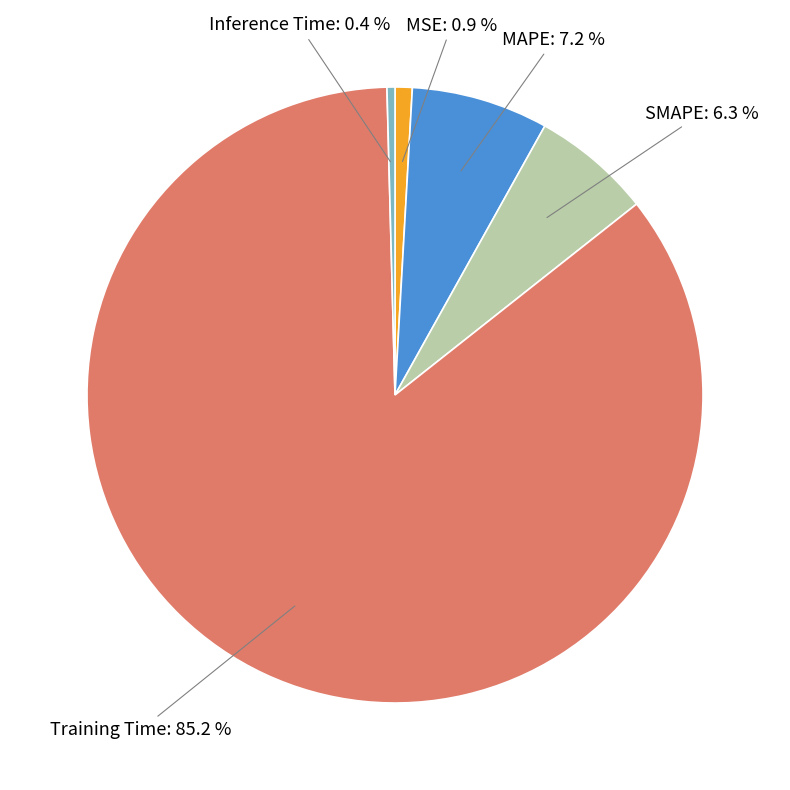

What percentage is NOT represented by MAPE?

92.8%